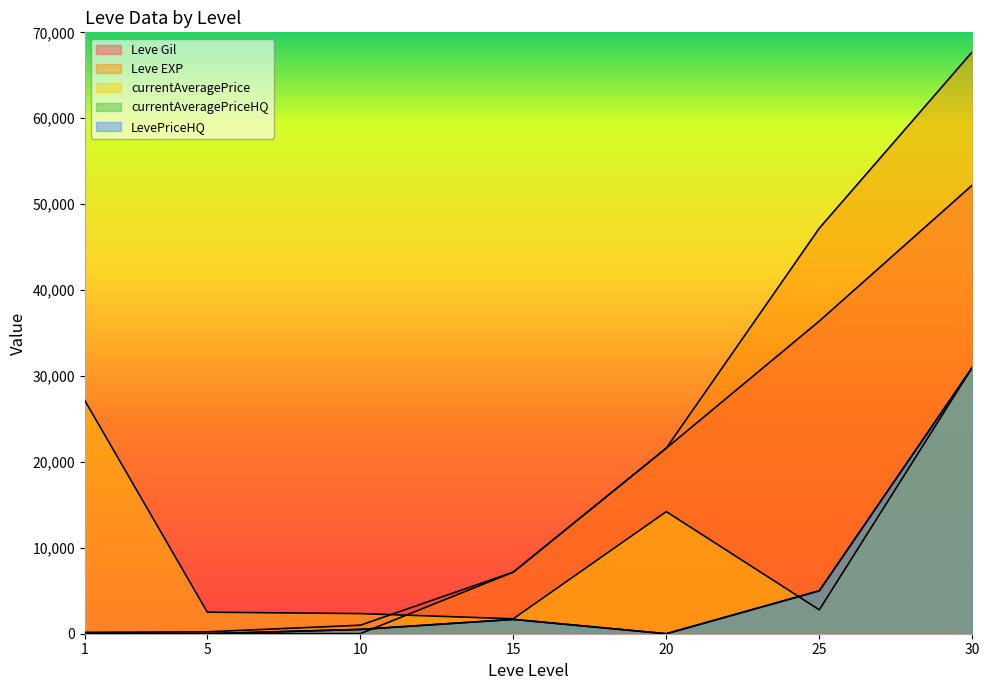

How many distinct data groups are displayed?

5